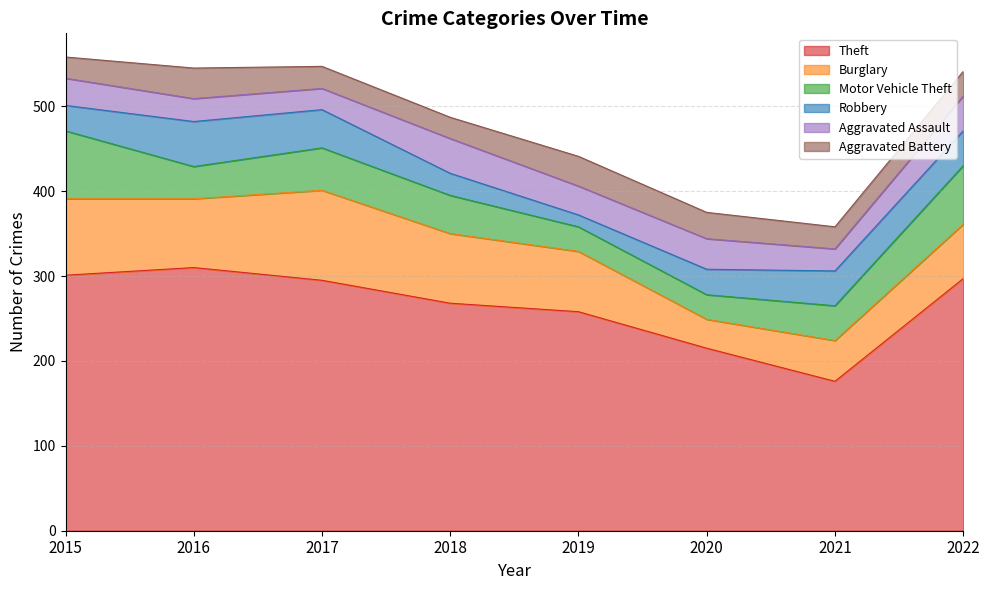

Where does the Robbery series first go above 41?

2016